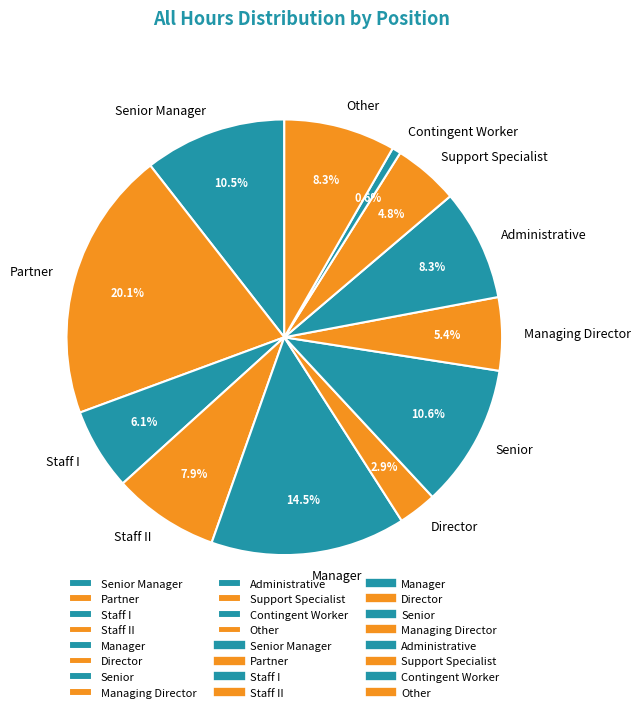

Approximately how many times larger is the value at Managing Director compared to Support Specialist?

1.1